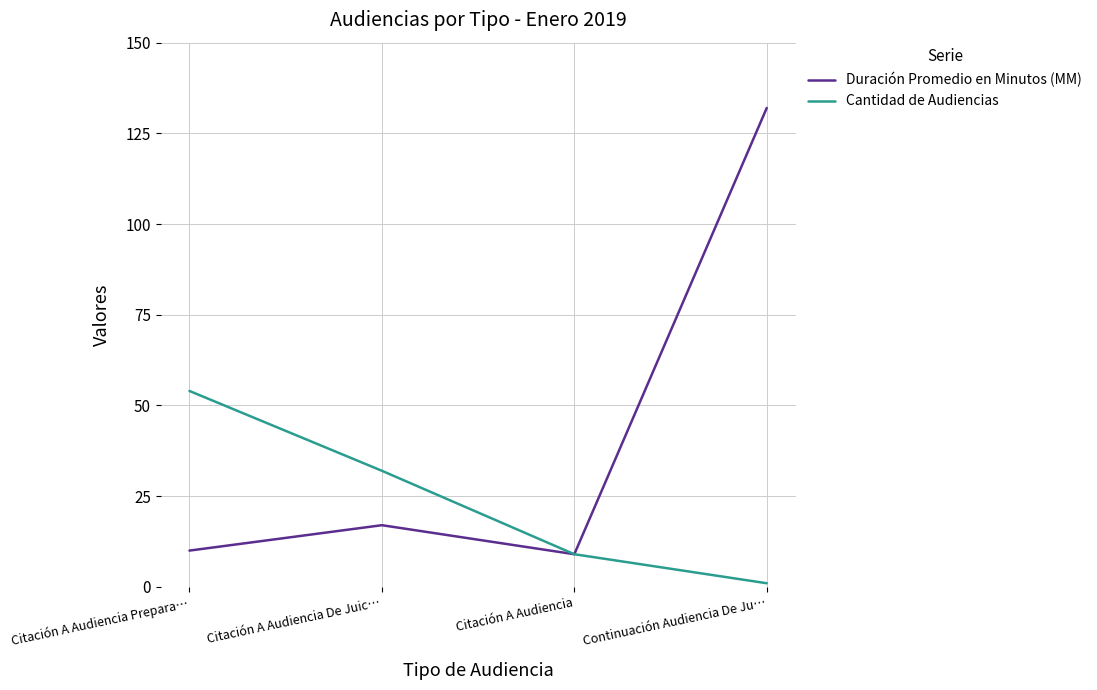

How many values in the Duración Promedio en Minutos (MM) series are below 17?

2